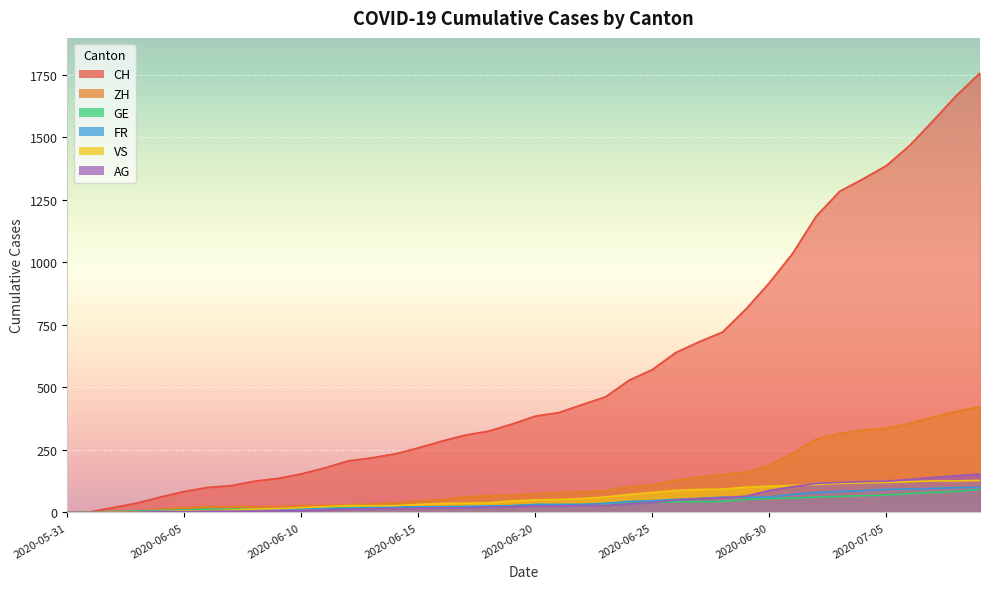

How many values in the ZH series are below 75?

20